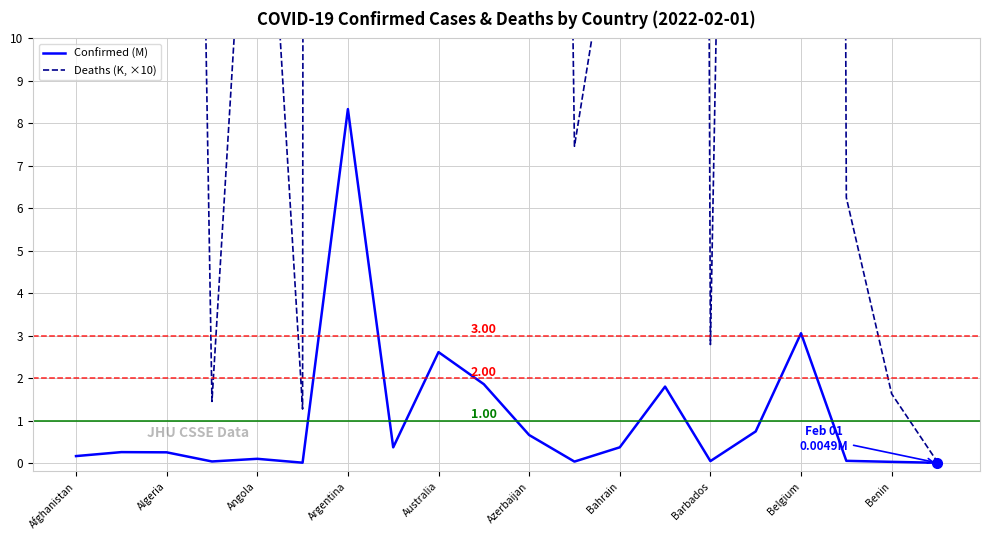

Which category has the highest value in the Confirmed (M) series?

Argentina